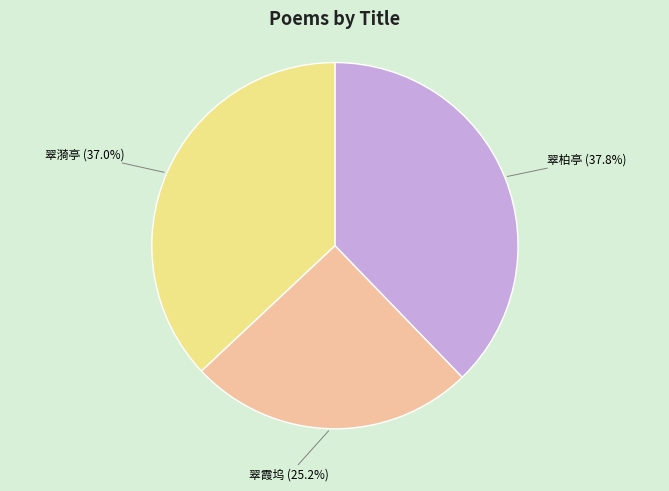

Is there a majority slice in this chart?

No